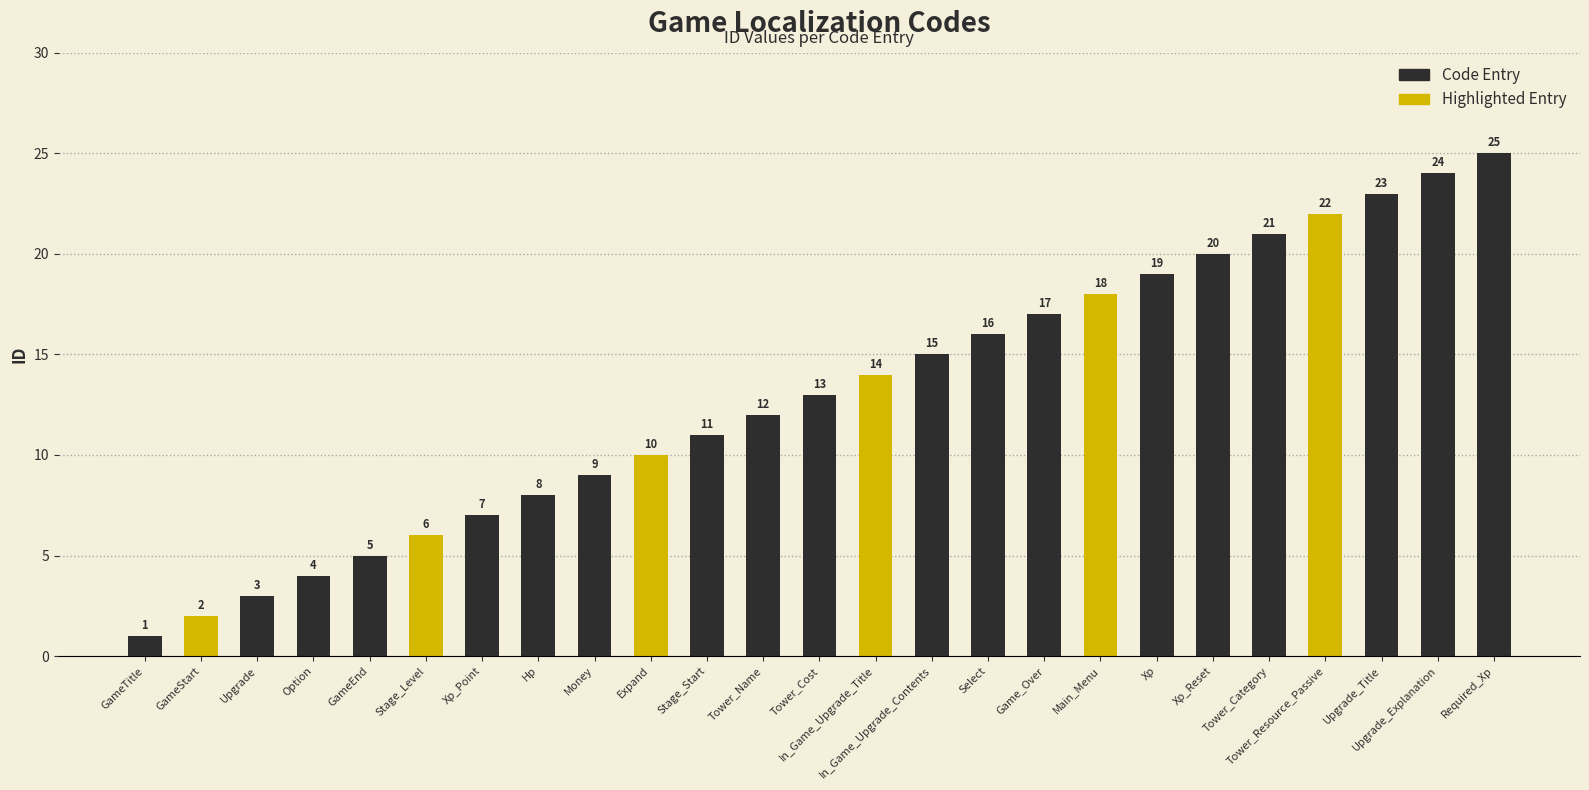

What is the sum of the values at Main_Menu and Tower_Category?

39